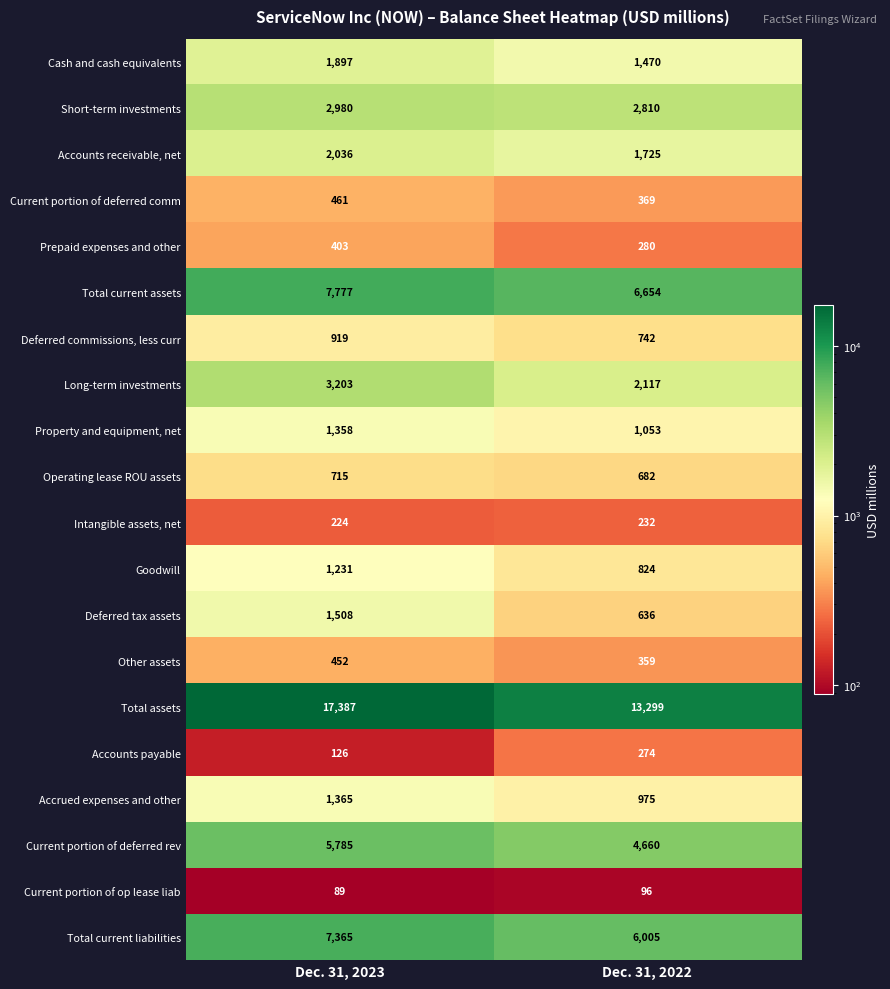

List the labels in order of Long-term investments value, smallest first.

Dec. 31, 2022, Dec. 31, 2023